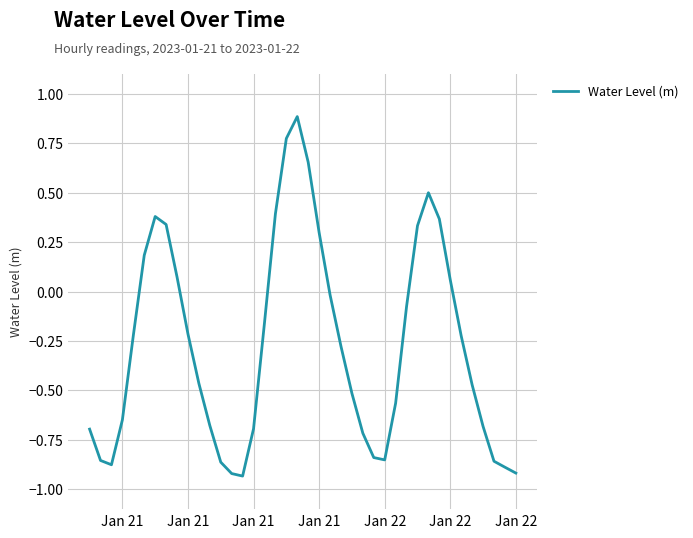

What is the difference between the maximum and minimum values?

1.8